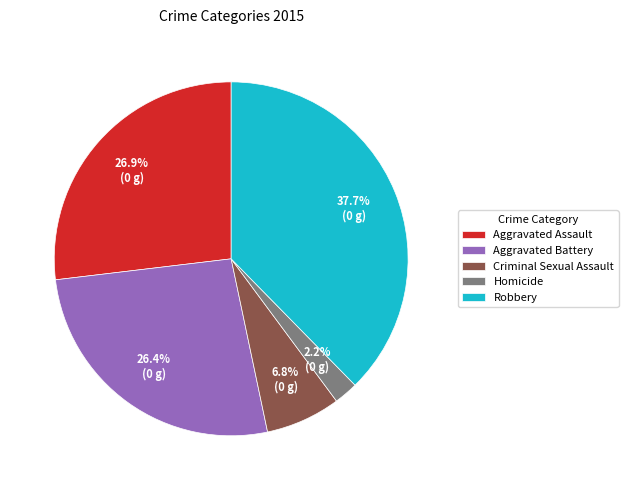

To the nearest percent, what portion does Aggravated Battery represent?

26%